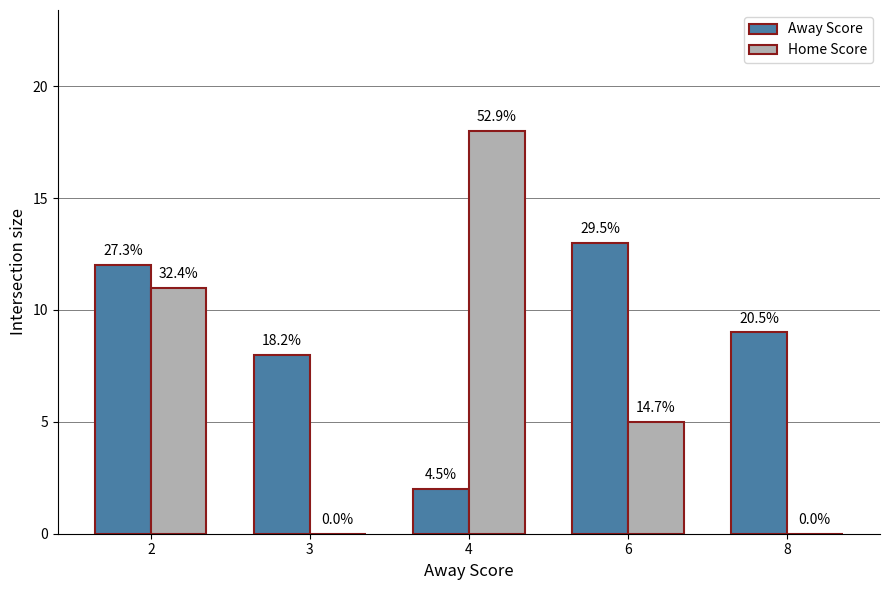

How many groups of bars are there?

5